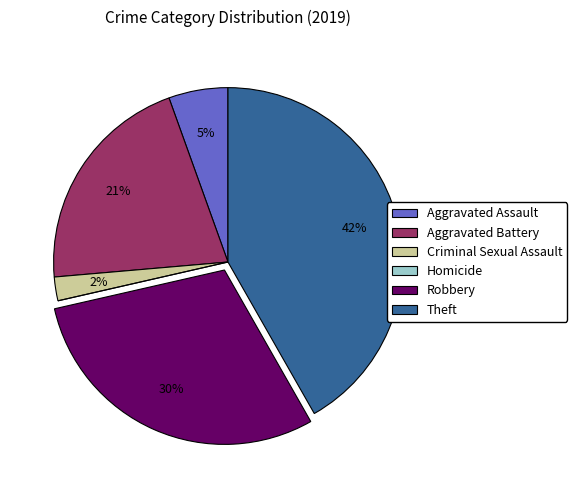

Which slice is the largest?

Theft